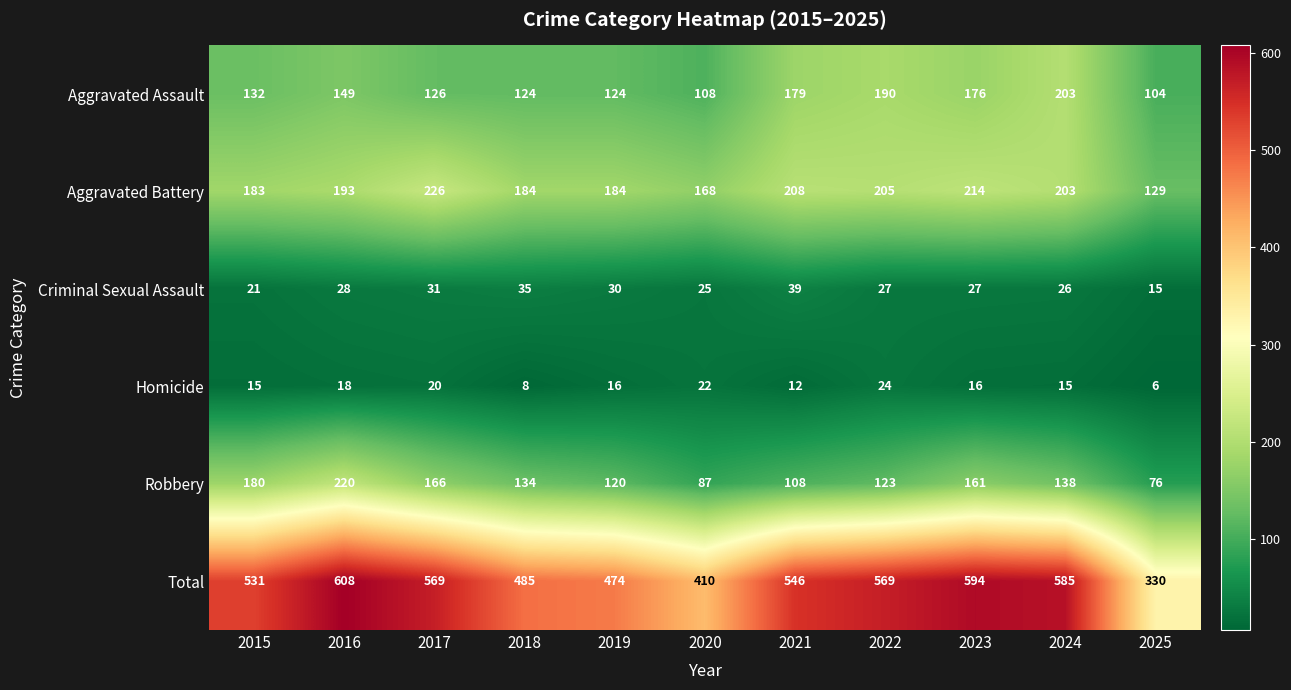

What value does the Aggravated Assault series have at 2018?

124